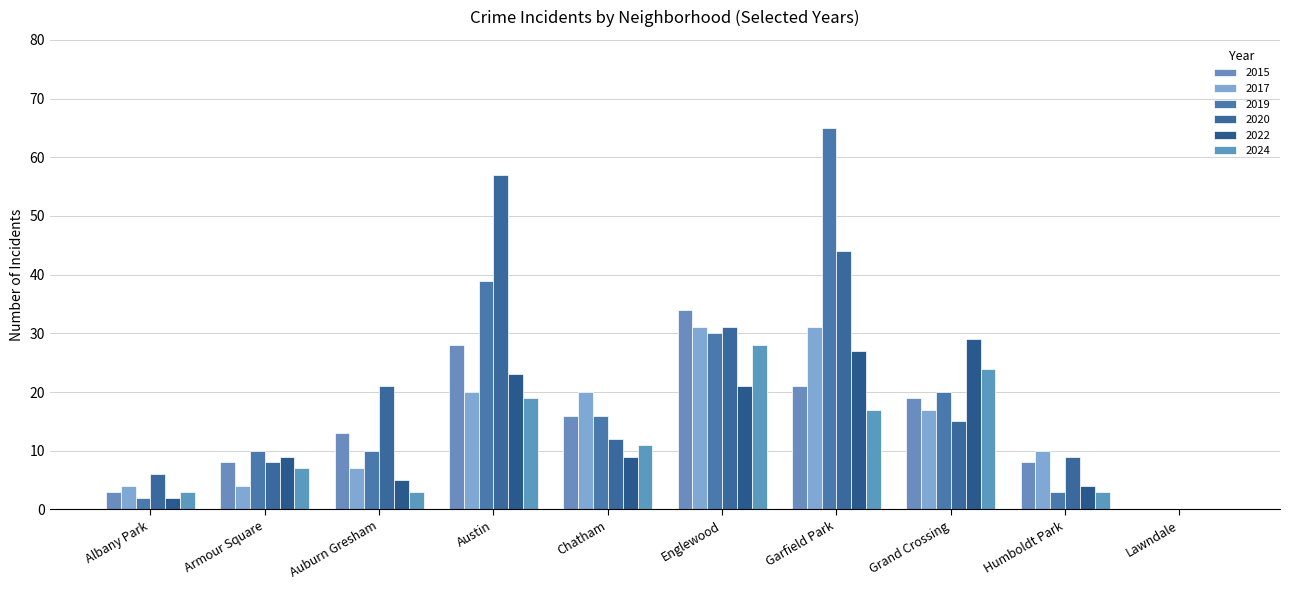

Count the number of data series in this chart.

6